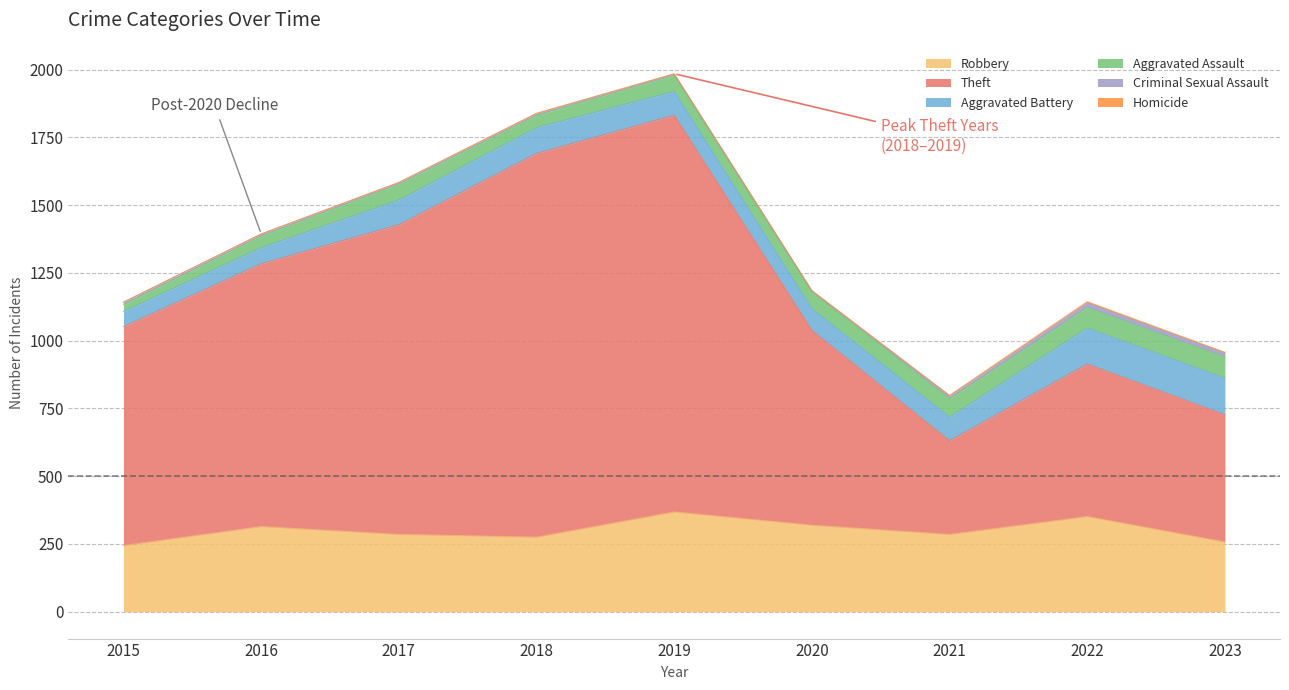

Which label corresponds to the smallest value in the chart?

2015